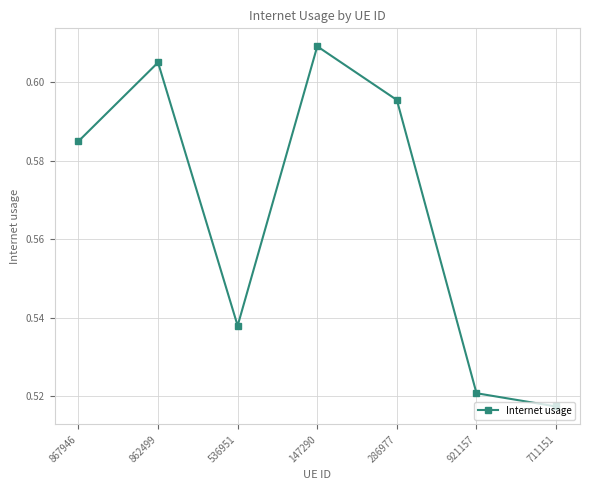

How many lines are shown in the chart?

1